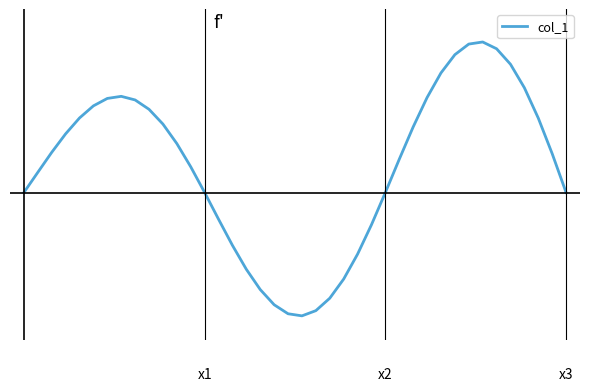

Does the chart have visible grid lines?

No